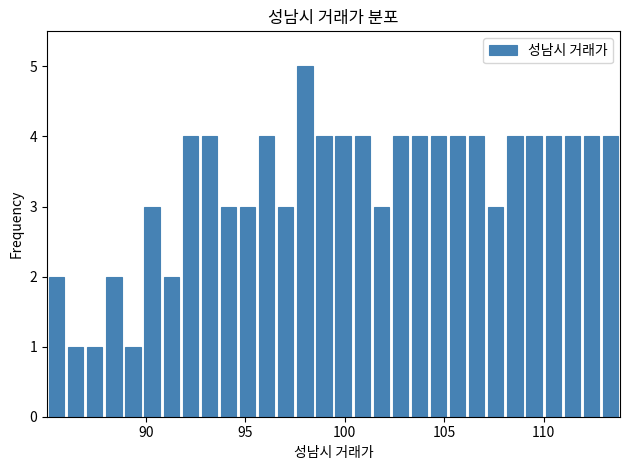

Around what value on the x-axis is the tallest bar? Give the approximate position of its centre, as read against the axis.

98.0